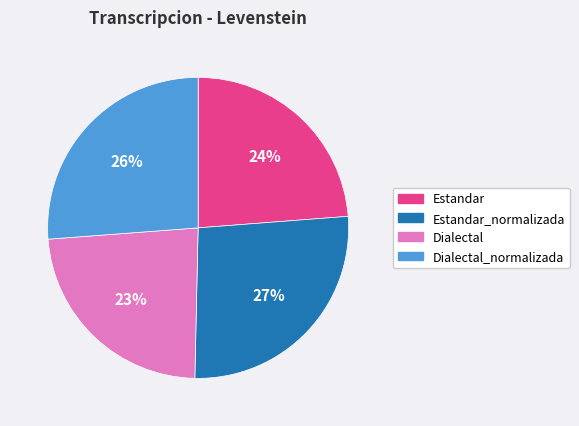

How many slices are in this pie chart?

4